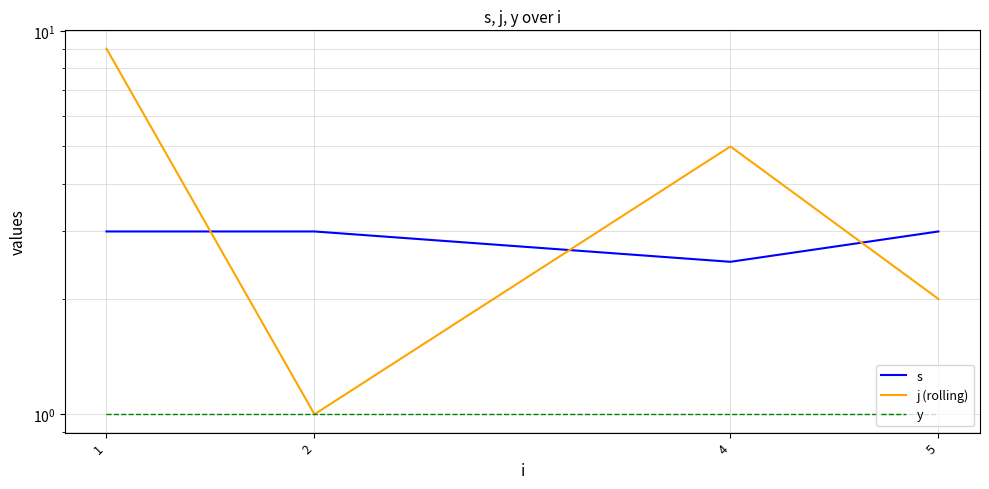

What are all the series names shown in the legend?

s, j (rolling), y